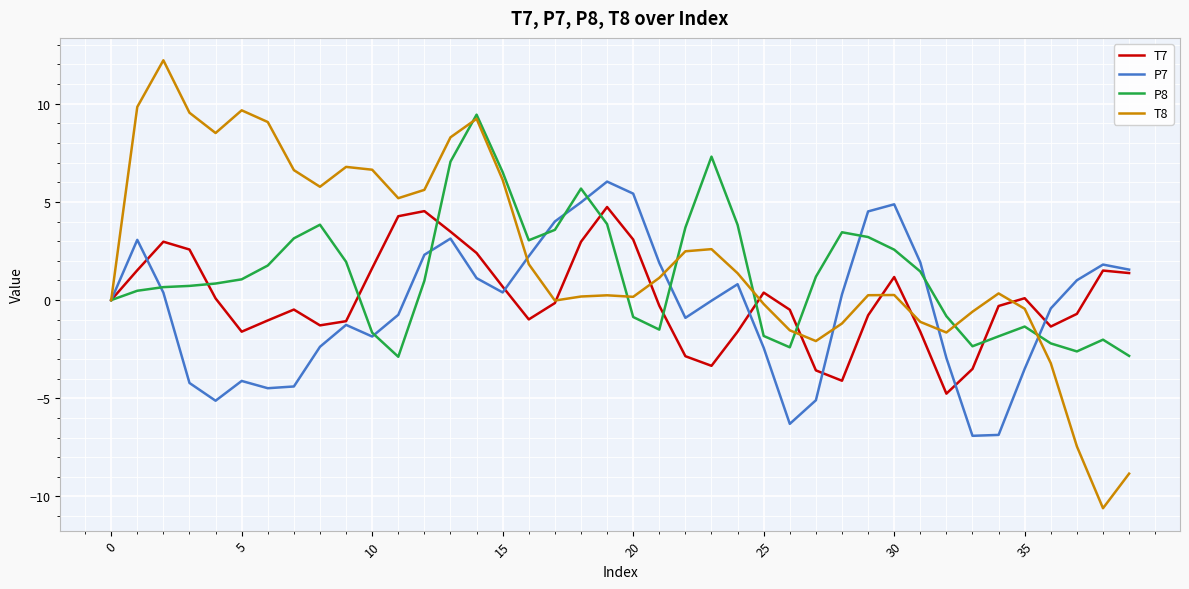

Which series has the largest range (max minus min)?

T8